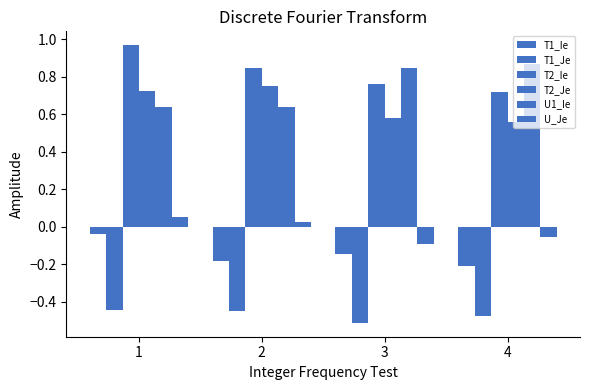

How many data points does each series have?

4